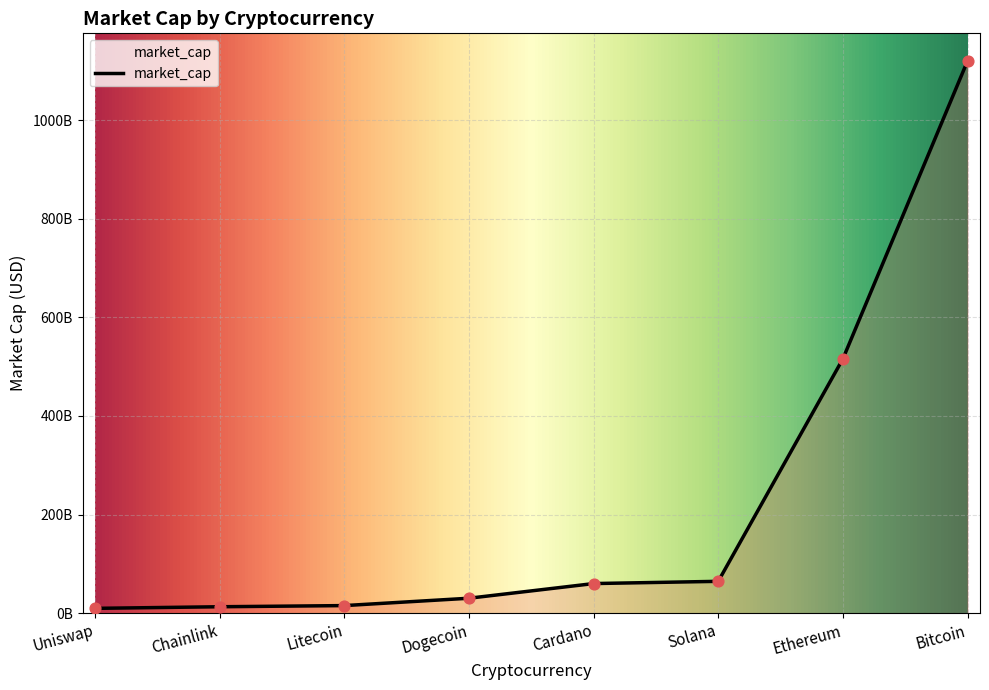

Between Ethereum and Bitcoin, which is larger?

Bitcoin